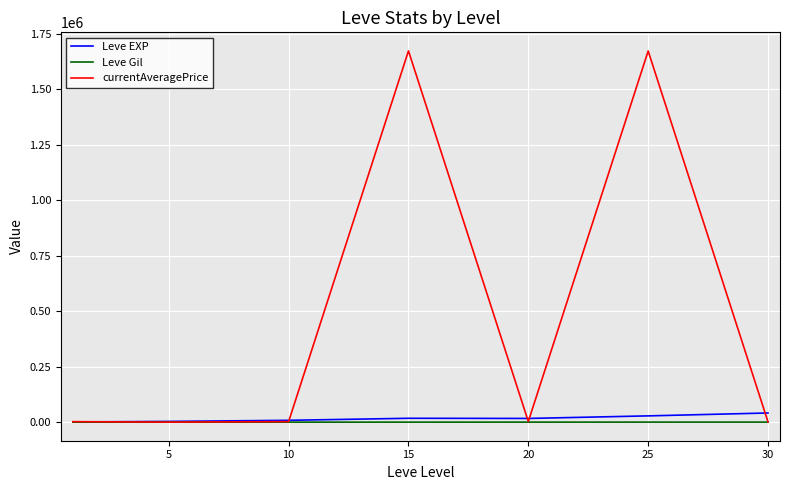

Which series has the largest range (max minus min)?

currentAveragePrice